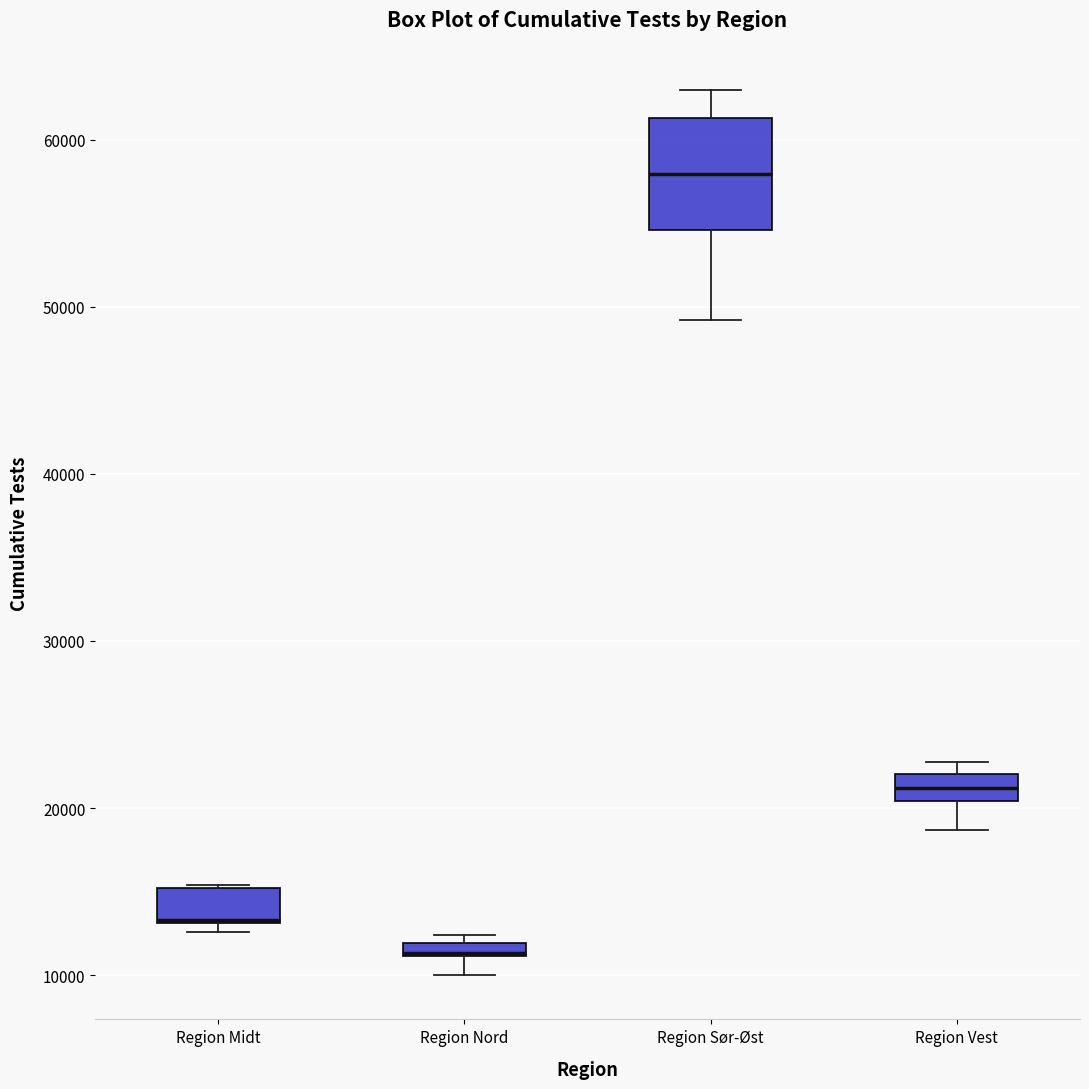

Where is the upper edge of the box for Region Nord on the y-axis? The values are not printed on the chart, so give them approximately, as read against the axis.

12000